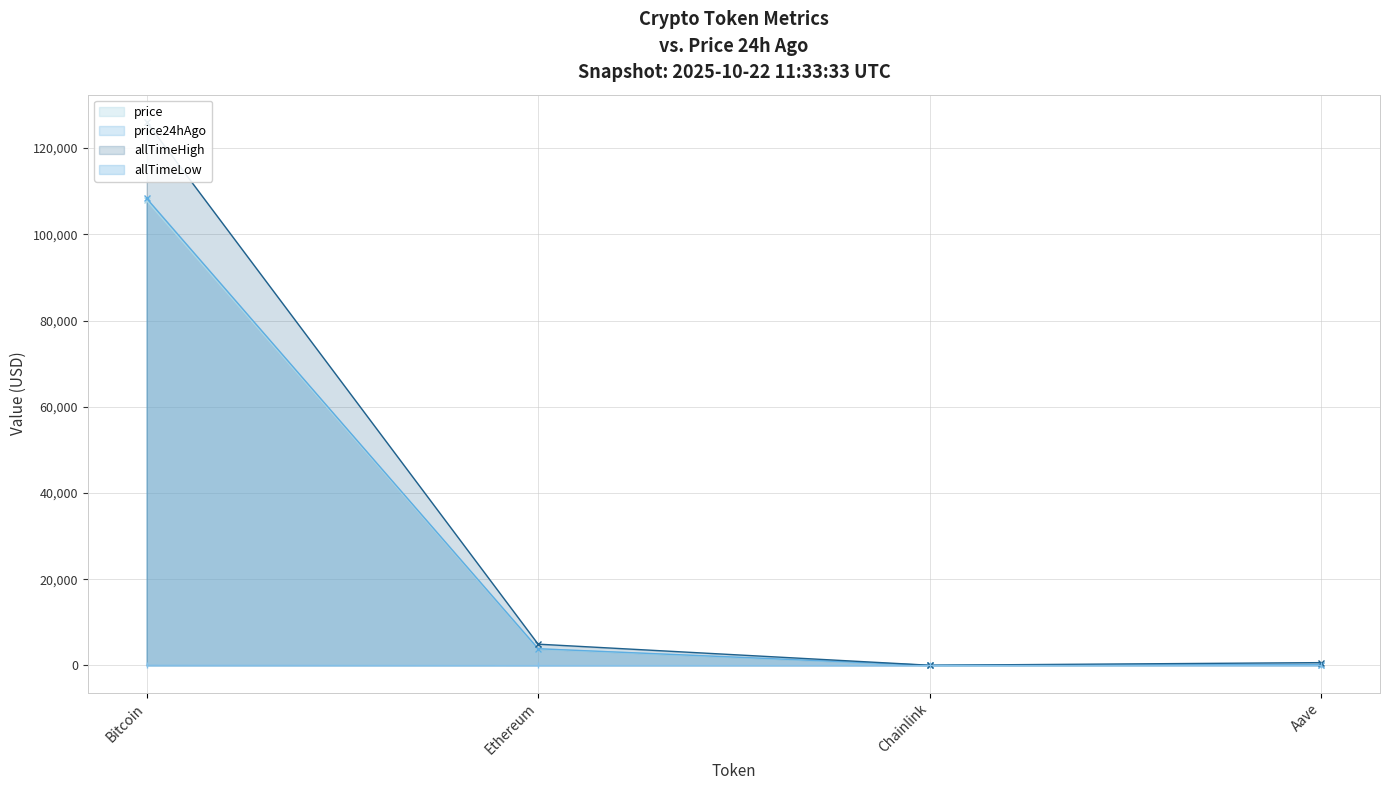

The value of price24hAgo at Aave is 222.0. True or false?

True